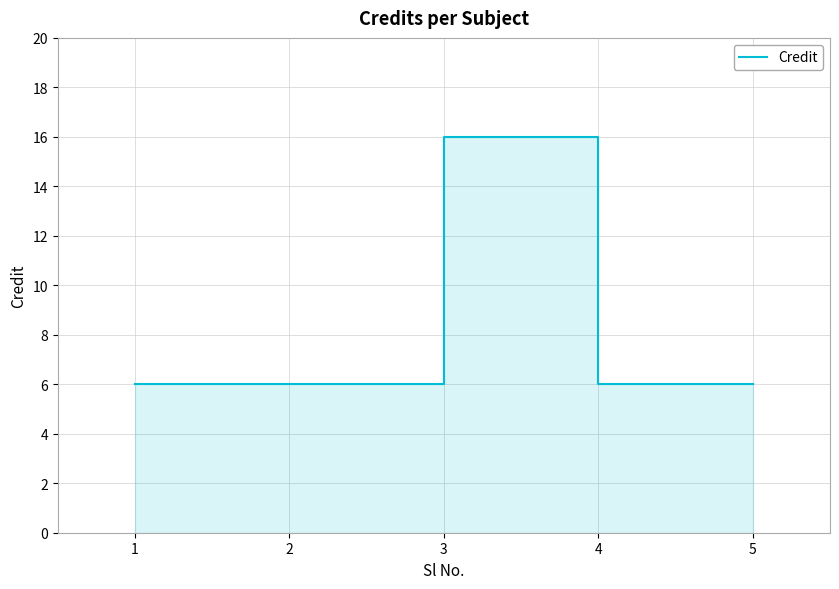

What is the value of the 4th point from the left?

6